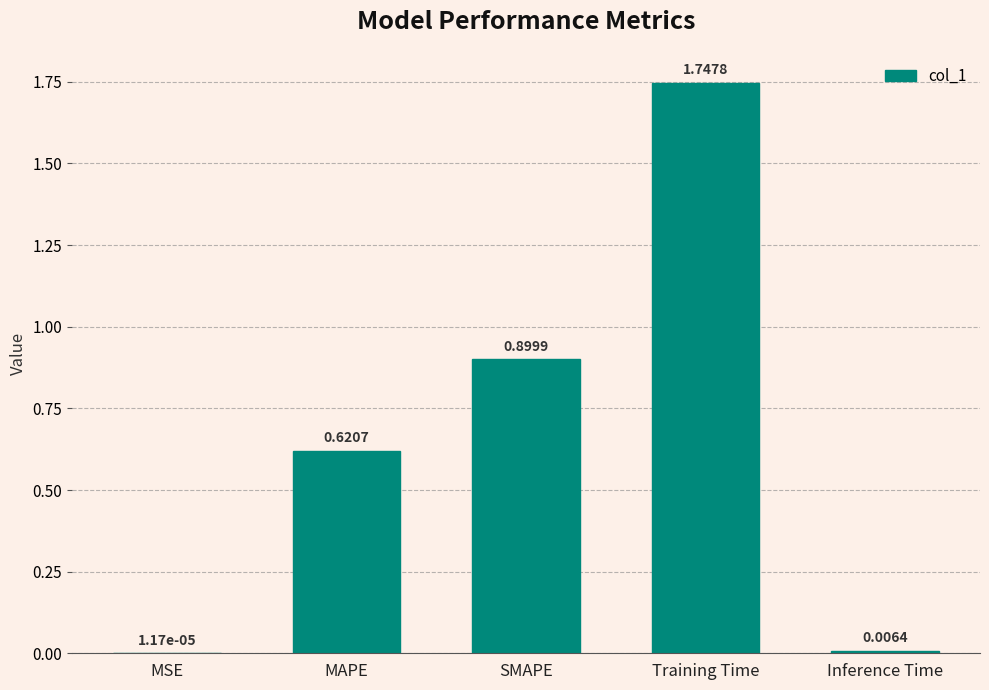

What is the sum of all values?

3.3